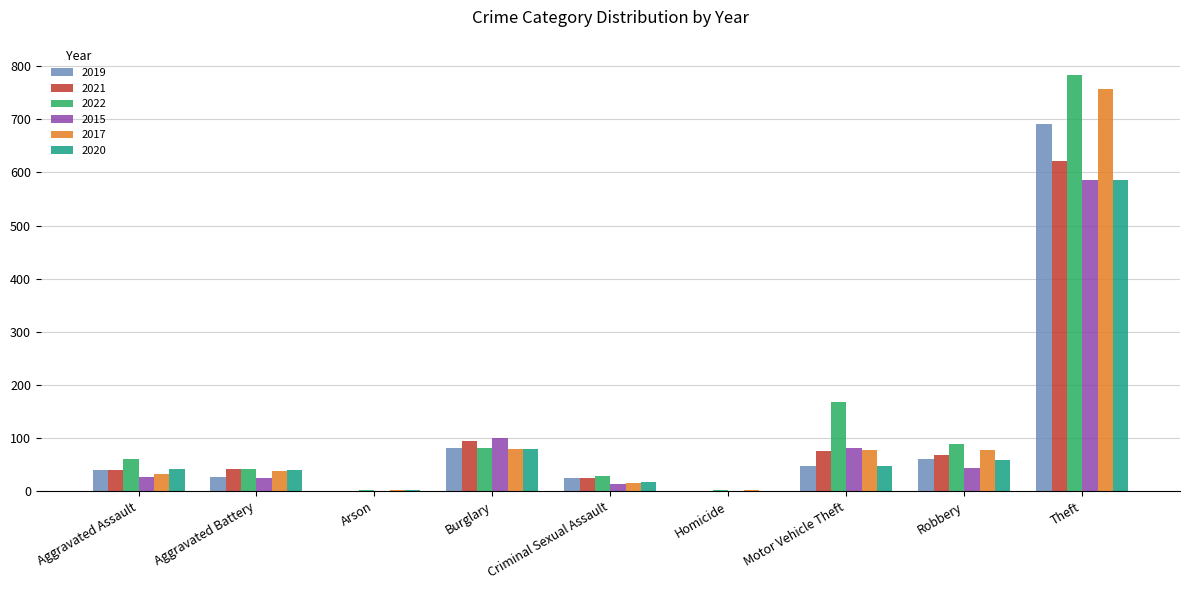

The 2022 series shows 784 at Theft. True or false?

True